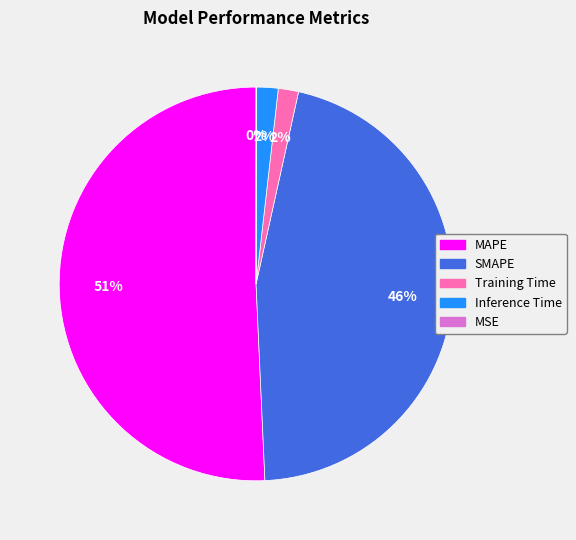

What percentage is the SMAPE slice, to the nearest percent?

46%